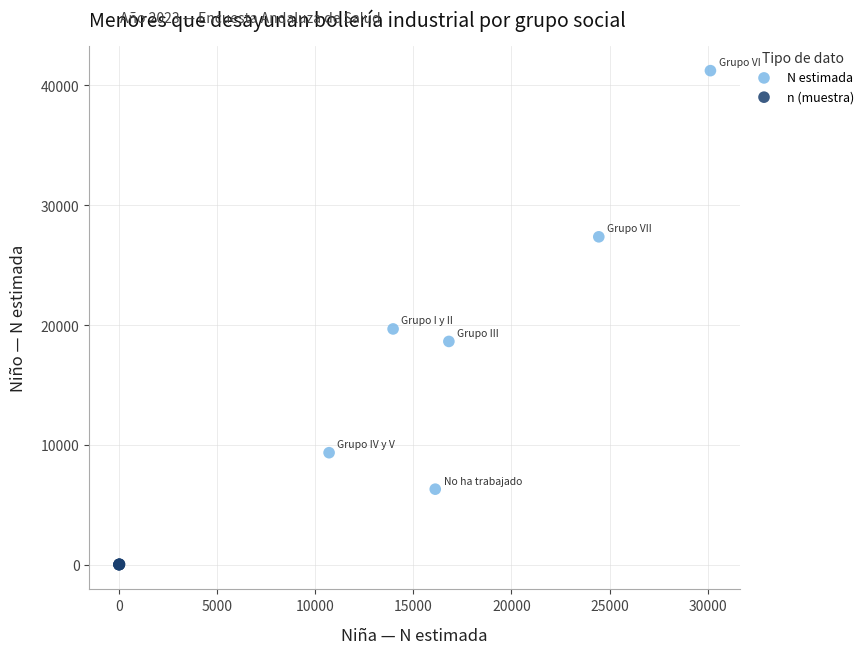

Which series contains the highest Y value?

N estimada